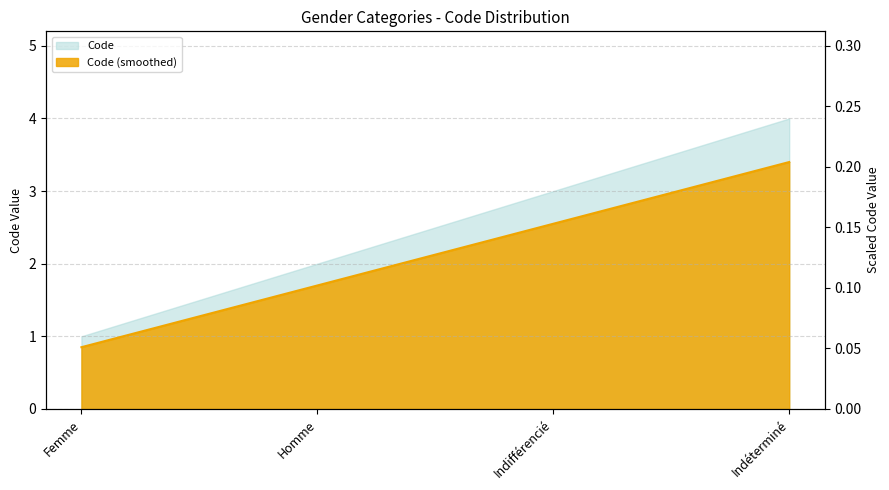

What is the sum of all values?

8.5